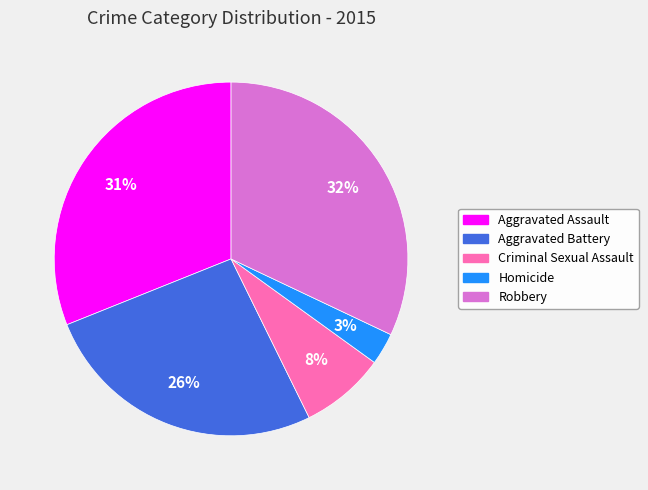

What is the ratio of the value at Aggravated Battery to the value at Robbery?

0.8